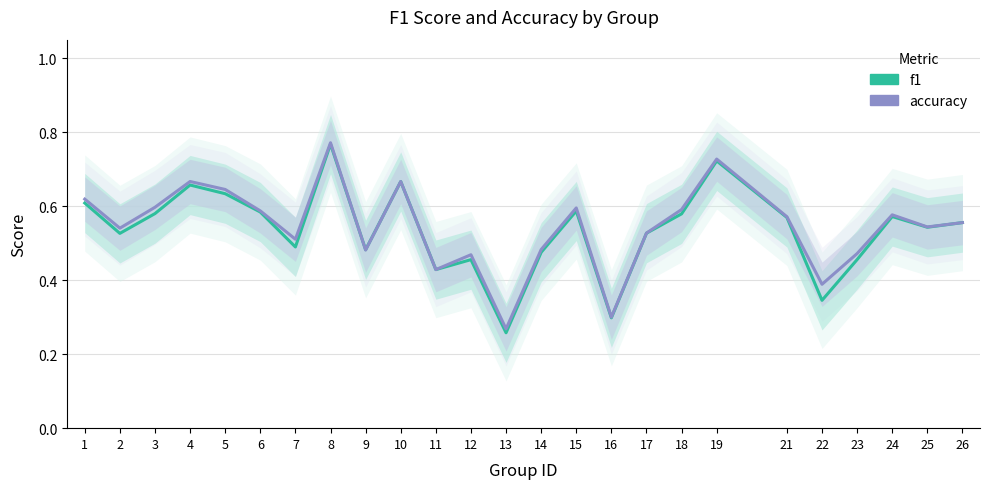

What is the value of the accuracy point at the 13th from the left?

0.3